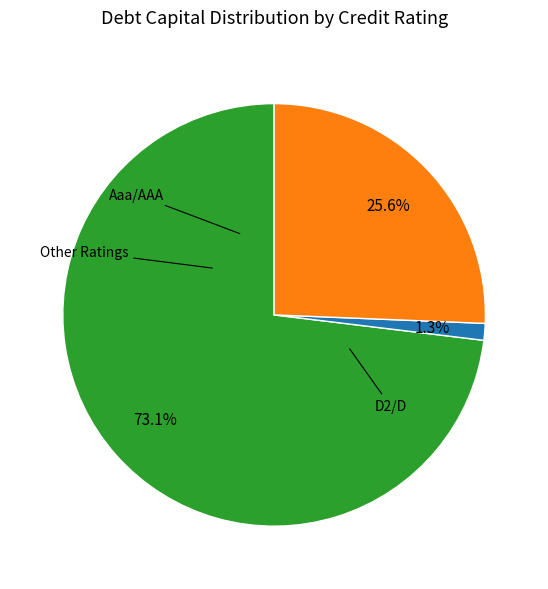

Is there a majority slice in this chart?

Yes